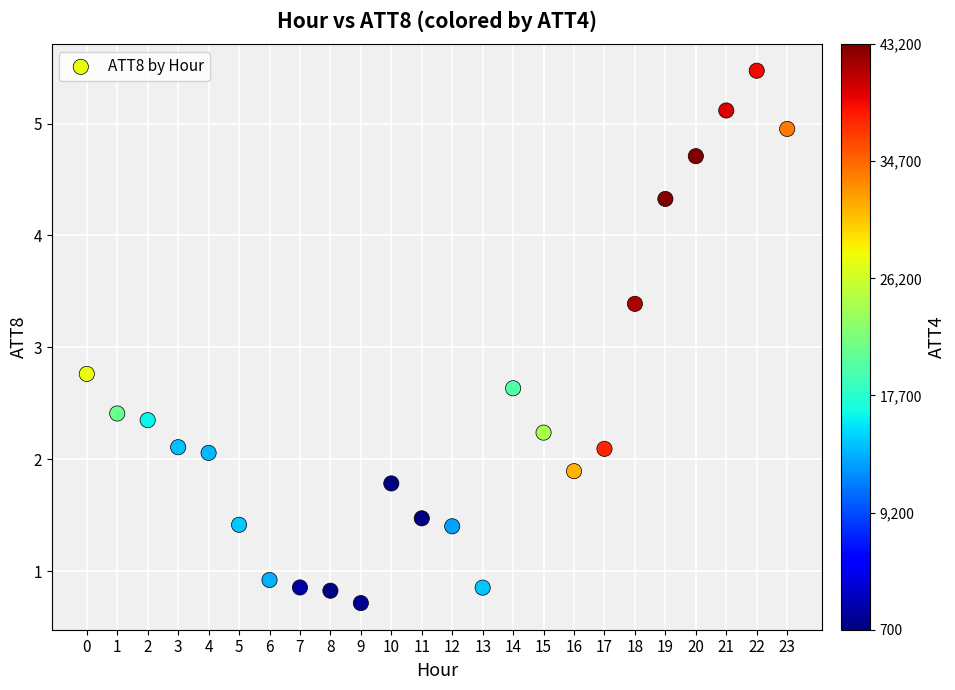

What is the range of Y values (max minus min)?

4.8